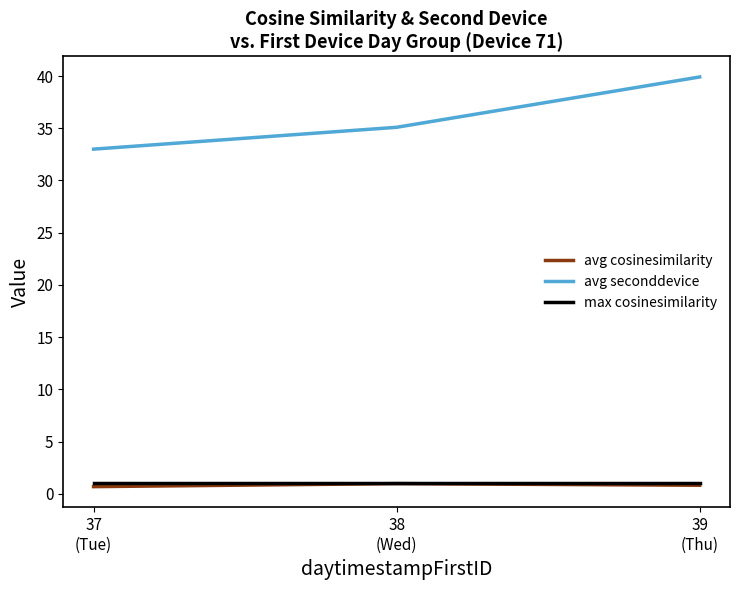

Count the number of categories in the chart.

3